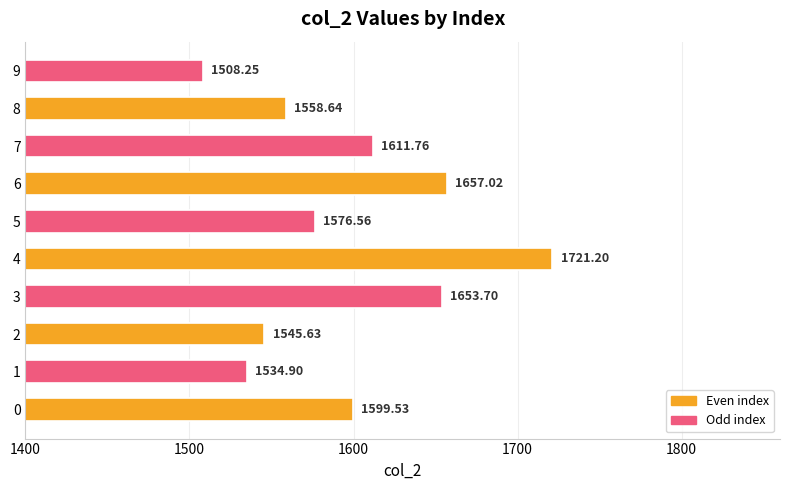

What is the difference between the maximum and second lowest values?

186.3